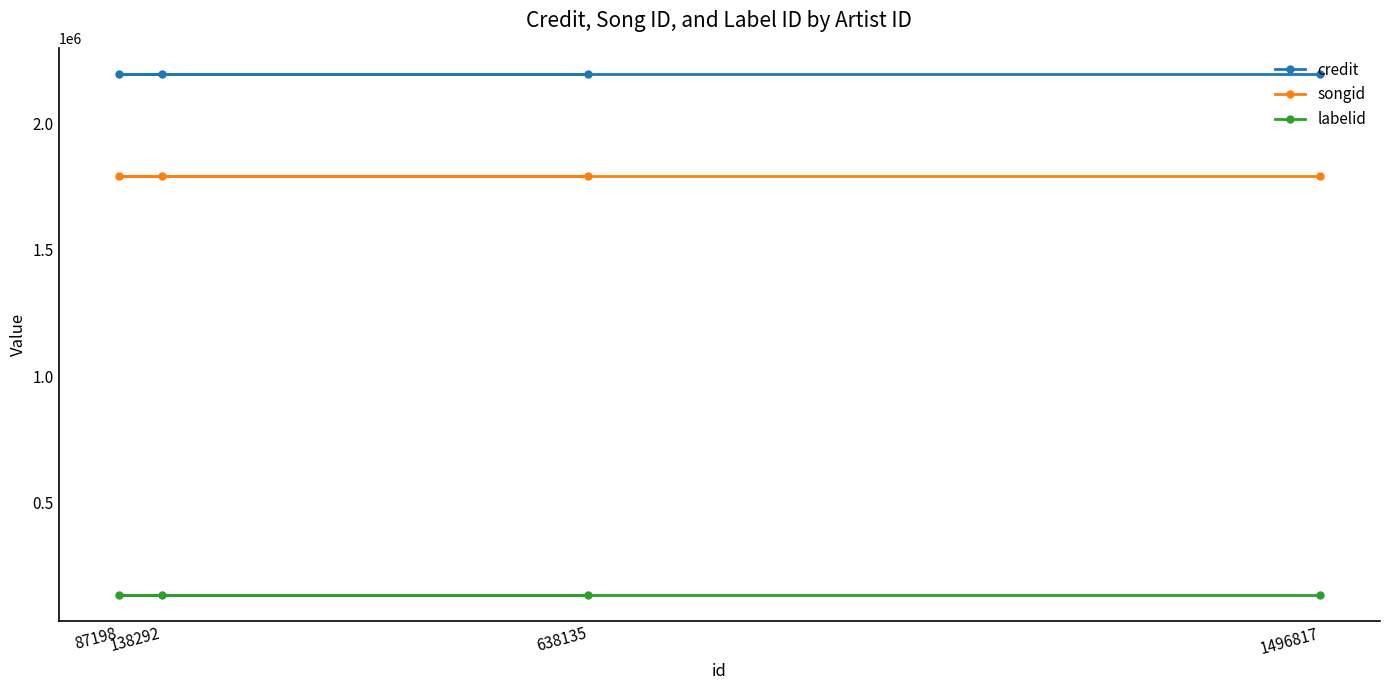

What is the value of the songid point at the 4th from the left?

1792740